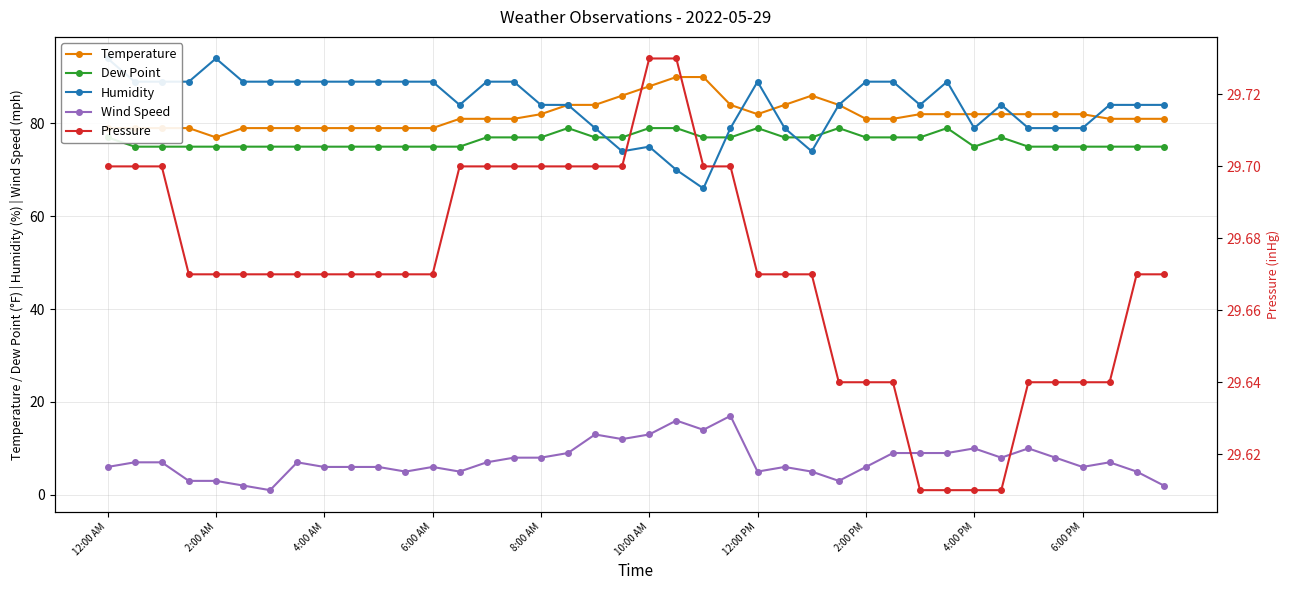

Reading left to right, extract all data points from this chart.

Temperature: 79.0	79.0	79.0	79.0	77.0	79.0	79.0	79.0	79.0	79.0	79.0	79.0	79.0	81.0	81.0	81.0	82.0	84.0	84.0	86.0	88.0	90.0	90.0	84.0	82.0	84.0	86.0	84.0	81.0	81.0	82.0	82.0	82.0	82.0	82.0	82.0	82.0	81.0	81.0	81.0
Dew Point: 77.0	75.0	75.0	75.0	75.0	75.0	75.0	75.0	75.0	75.0	75.0	75.0	75.0	75.0	77.0	77.0	77.0	79.0	77.0	77.0	79.0	79.0	77.0	77.0	79.0	77.0	77.0	79.0	77.0	77.0	77.0	79.0	75.0	77.0	75.0	75.0	75.0	75.0	75.0	75.0
Humidity: 94.0	89.0	89.0	89.0	94.0	89.0	89.0	89.0	89.0	89.0	89.0	89.0	89.0	84.0	89.0	89.0	84.0	84.0	79.0	74.0	75.0	70.0	66.0	79.0	89.0	79.0	74.0	84.0	89.0	89.0	84.0	89.0	79.0	84.0	79.0	79.0	79.0	84.0	84.0	84.0
Wind Speed: 6.0	7.0	7.0	3.0	3.0	2.0	1.0	7.0	6.0	6.0	6.0	5.0	6.0	5.0	7.0	8.0	8.0	9.0	13.0	12.0	13.0	16.0	14.0	17.0	5.0	6.0	5.0	3.0	6.0	9.0	9.0	9.0	10.0	8.0	10.0	8.0	6.0	7.0	5.0	2.0
Pressure: 29.7	29.7	29.7	29.7	29.7	29.7	29.7	29.7	29.7	29.7	29.7	29.7	29.7	29.7	29.7	29.7	29.7	29.7	29.7	29.7	29.7	29.7	29.7	29.7	29.7	29.7	29.7	29.6	29.6	29.6	29.6	29.6	29.6	29.6	29.6	29.6	29.6	29.6	29.7	29.7